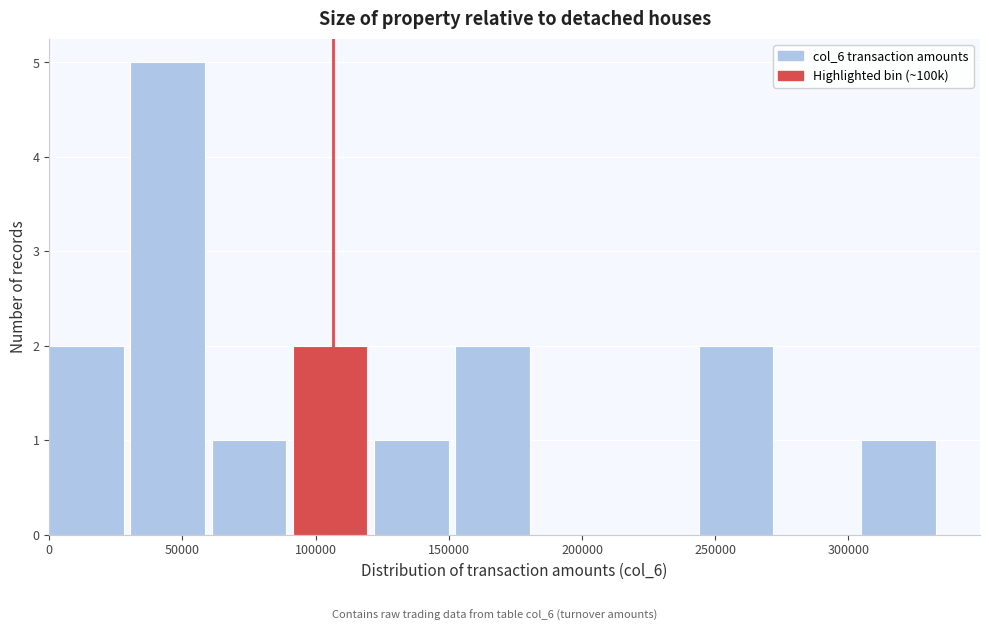

How tall is the bar that spans 30000 to 60000 on the x-axis? Neither the bar edges nor the heights are printed on the chart, so give them approximately, as read against the axes.

5